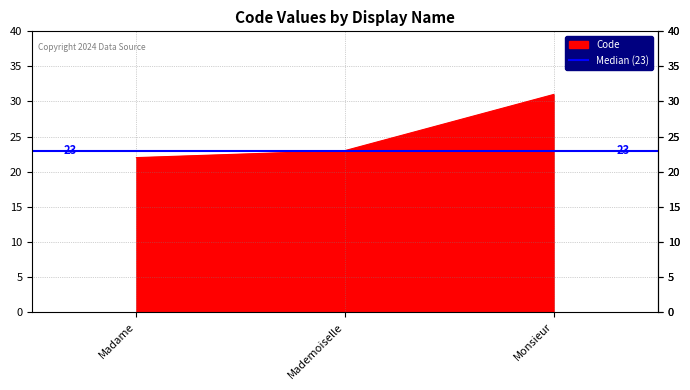

What is the average value?

25